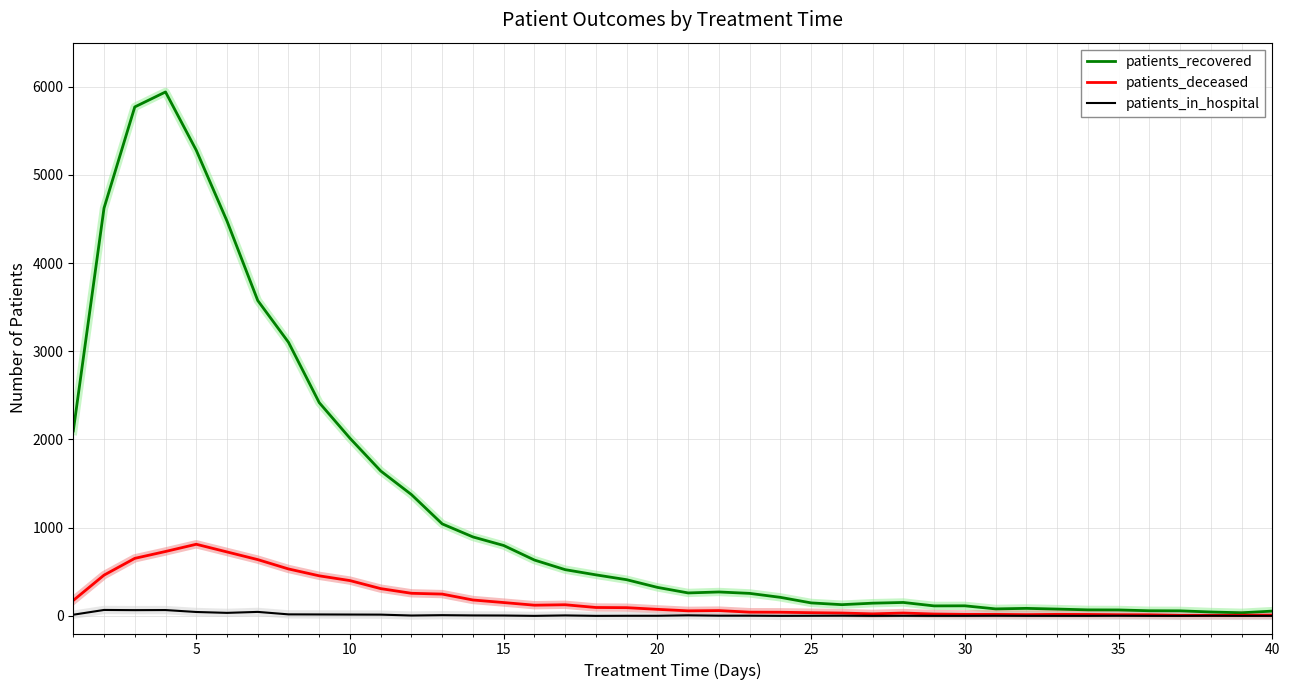

What is the greatest value displayed?

5941